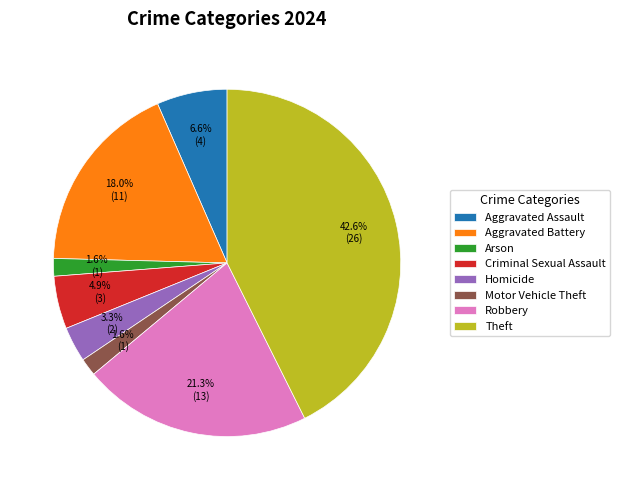

How many slices are in this pie chart?

8